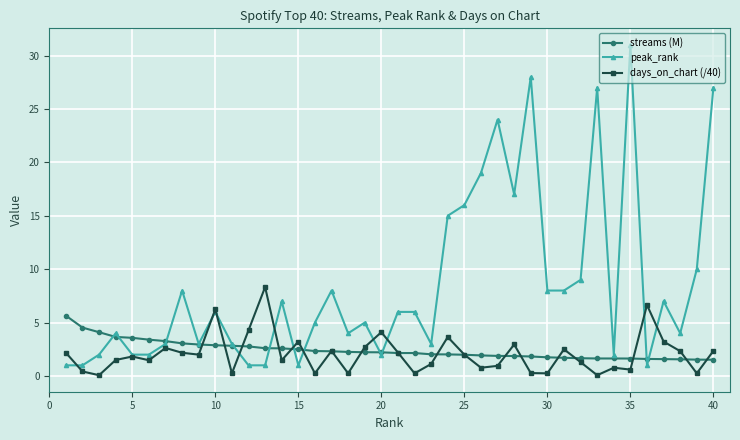

Which series has the largest total across all categories?

peak_rank